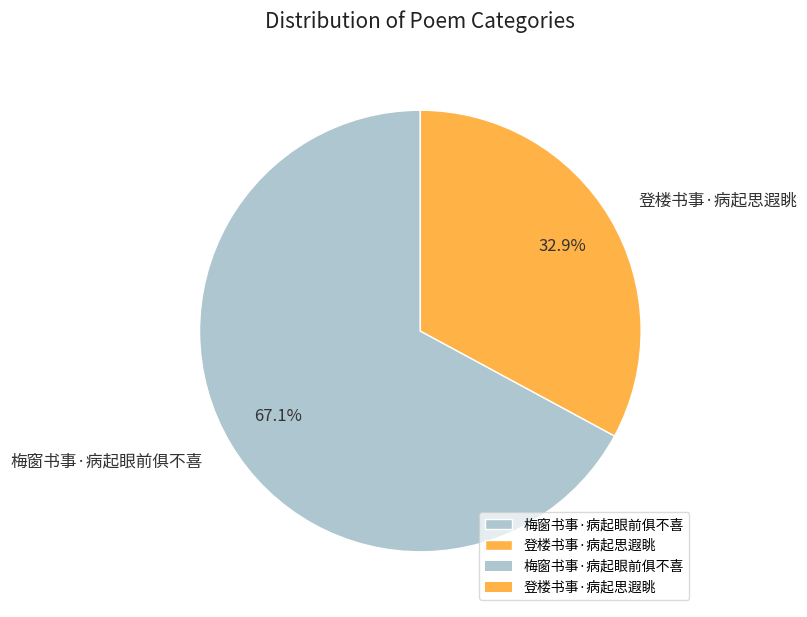

Between 登楼书事·病起思遐眺 and 梅窗书事·病起眼前俱不喜, which is larger?

梅窗书事·病起眼前俱不喜